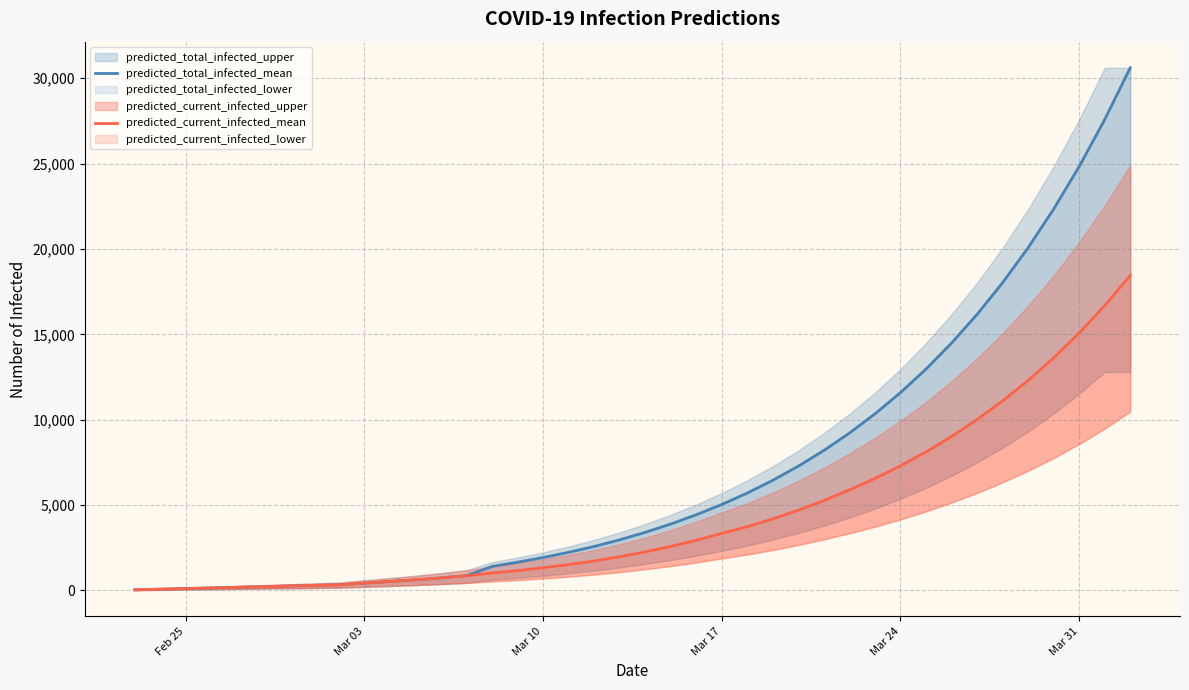

True or false: predicted_current_infected_mean and predicted_total_infected_mean cross at least once.

False